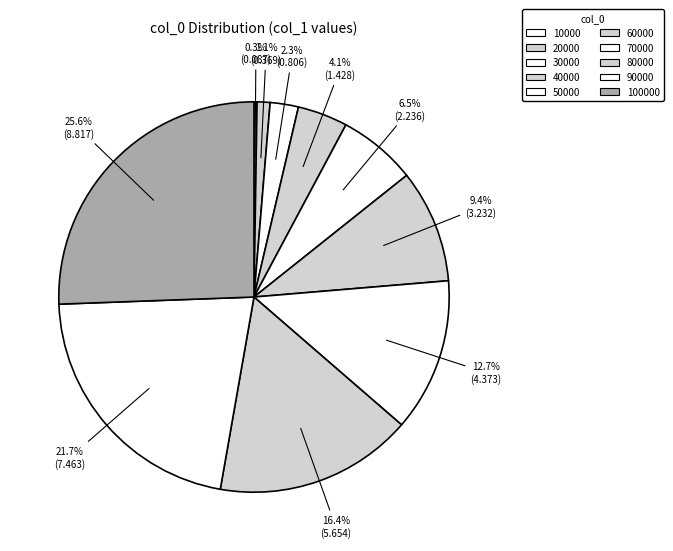

Rank the categories by value from highest to lowest.

100000, 90000, 80000, 70000, 60000, 50000, 40000, 30000, 20000, 10000